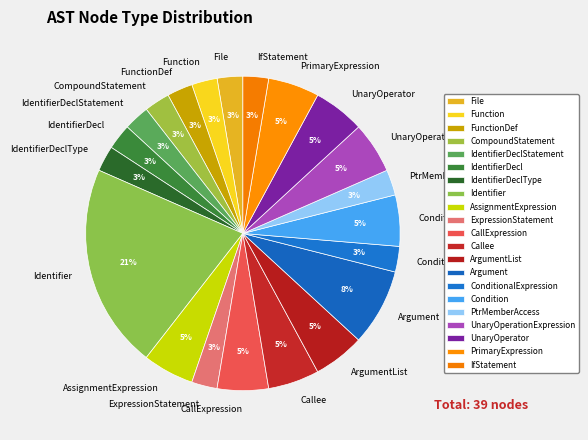

To the nearest percent, what portion does FunctionDef represent?

3%